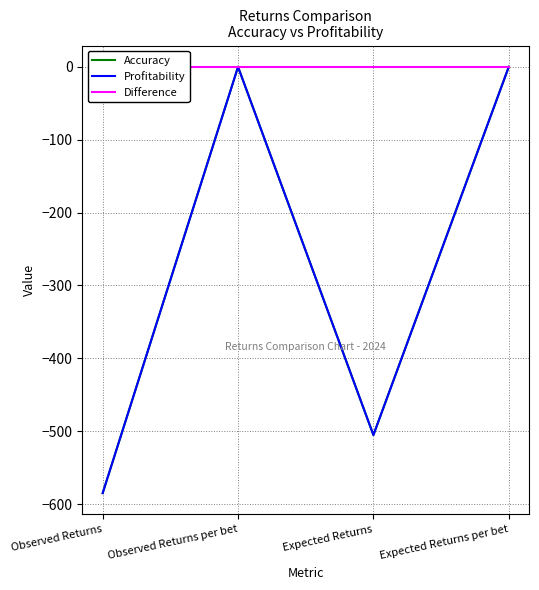

True or false: Difference and Accuracy intersect in this chart.

False